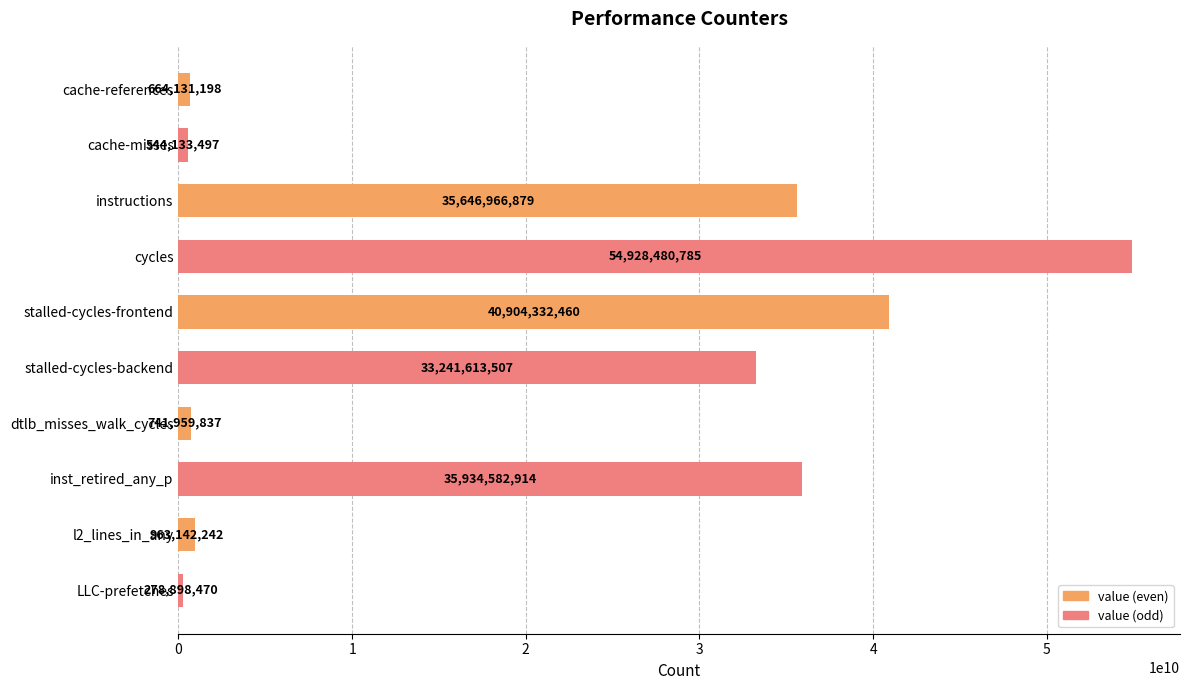

Rank the categories by value from lowest to highest.

LLC-prefetches, cache-misses, cache-references, dtlb_misses_walk_cycles, l2_lines_in_any, stalled-cycles-backend, instructions, inst_retired_any_p, stalled-cycles-frontend, cycles